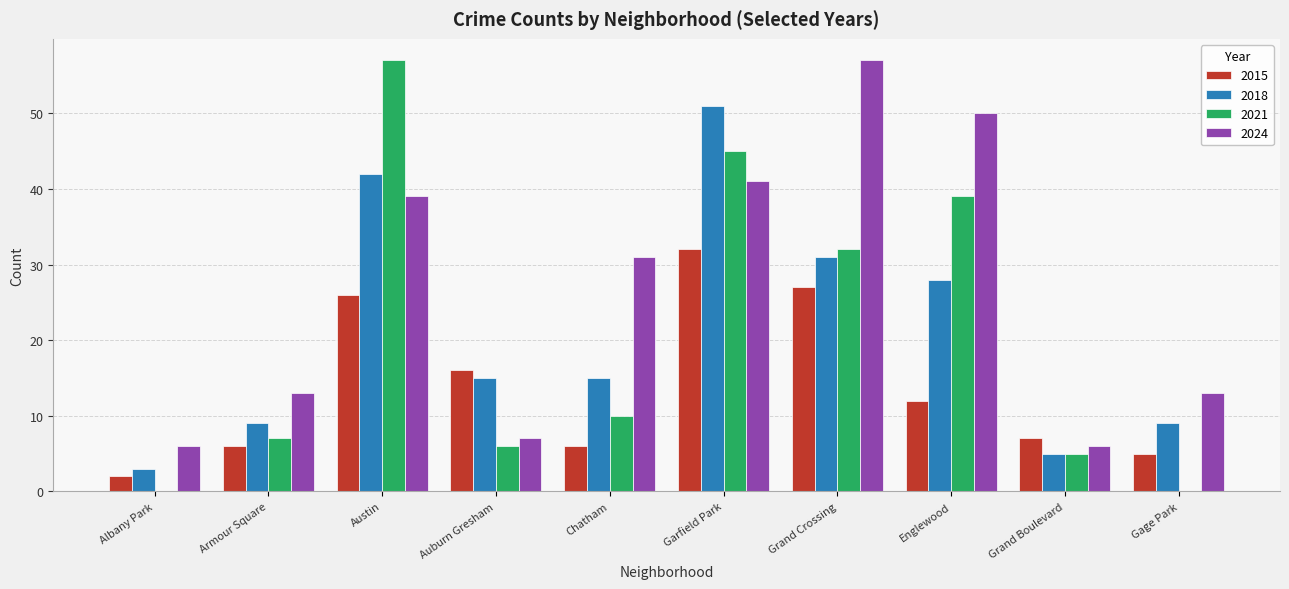

At which category is the sum across all series the highest?

Garfield Park